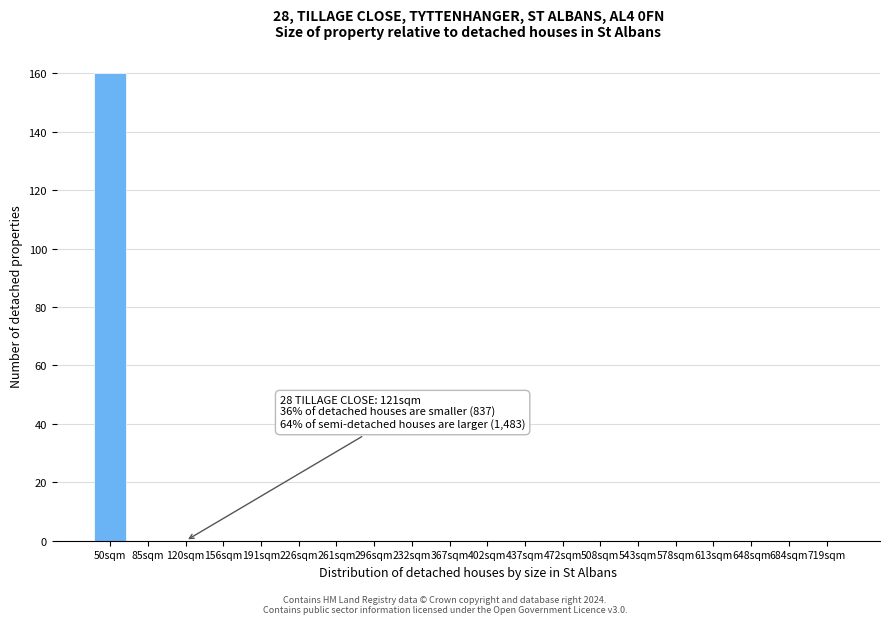

Reading left to right, transcribe all the data shown in this chart.

50sqm=160	85sqm=0	120sqm=0	156sqm=0	191sqm=0	226sqm=0	261sqm=0	296sqm=0	232sqm=0	367sqm=0	402sqm=0	437sqm=0	472sqm=0	508sqm=0	543sqm=0	578sqm=0	613sqm=0	648sqm=0	684sqm=0	719sqm=0